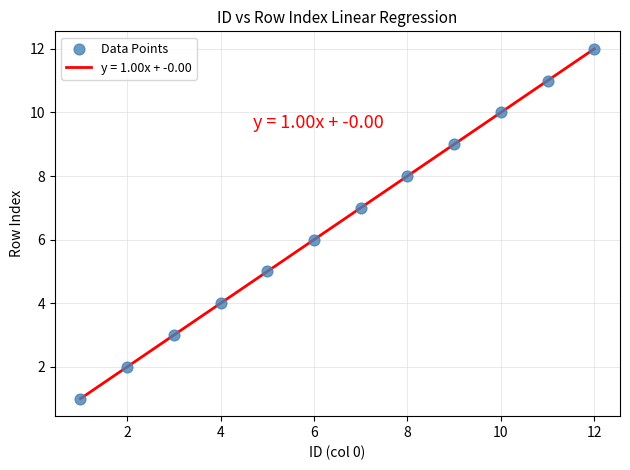

What is the greatest value displayed?

12.0